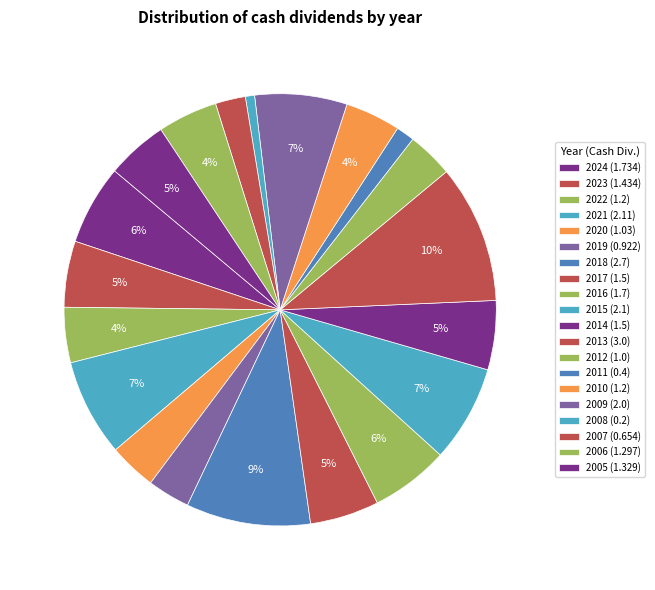

Is it true that 2007 is 2% of the pie?

True